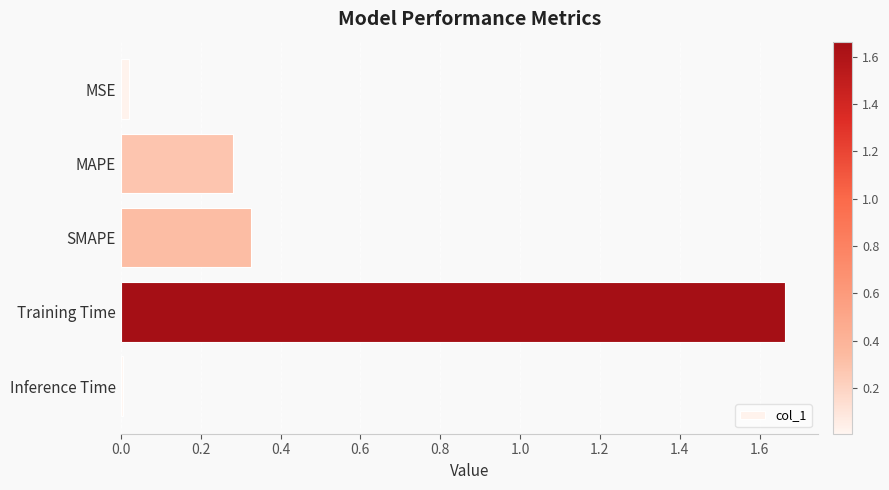

The chart shows a value of 0.6 at SMAPE. True or false?

False